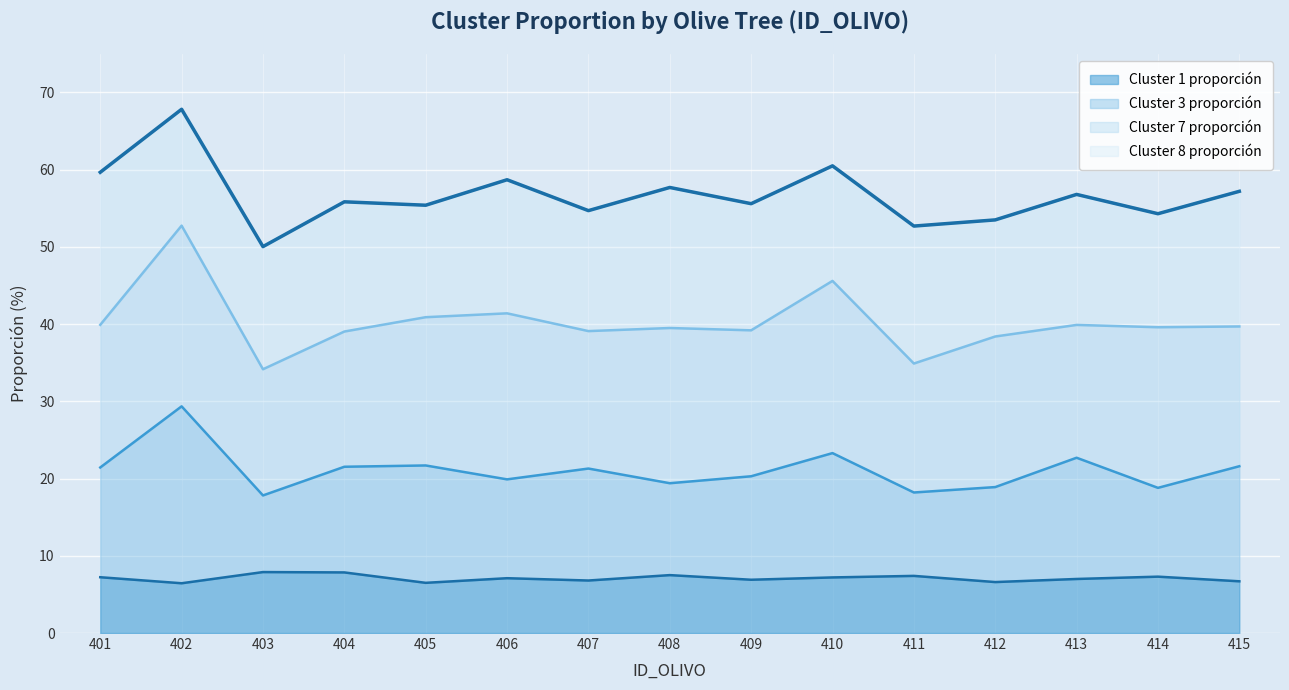

At how many categories does at least one series exceed 17?

15